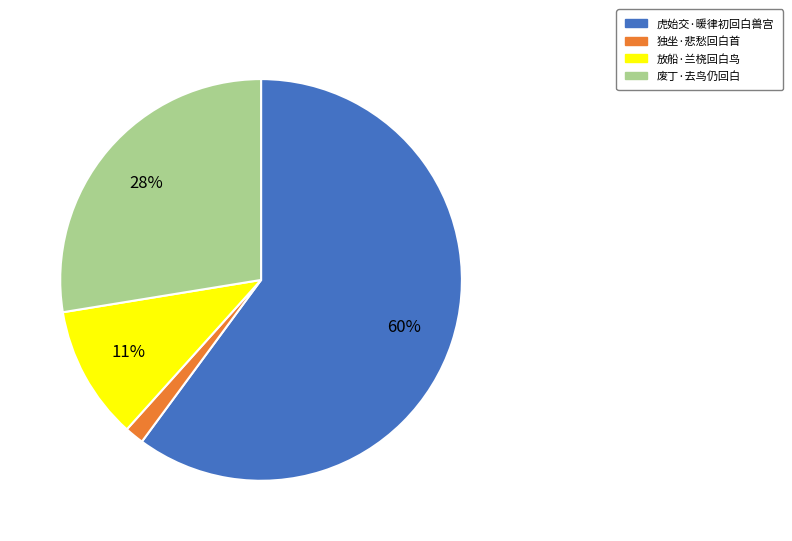

To the nearest percent, what is the average slice percentage?

25%